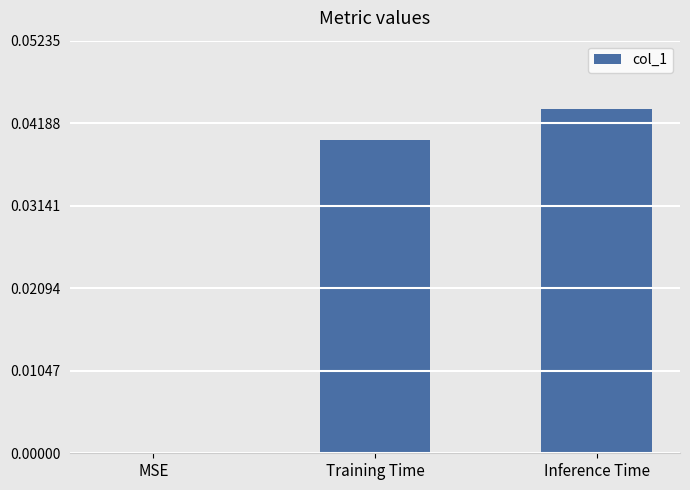

The chart shows a value of 0.1 at Inference Time. True or false?

False